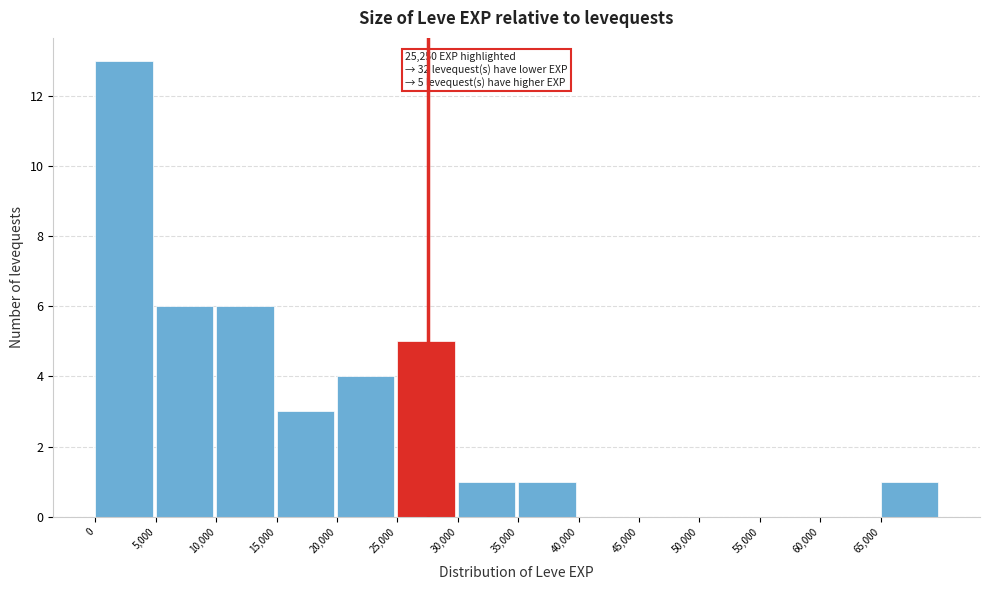

Over which range of the x-axis is the bar tallest?

0 to 5000